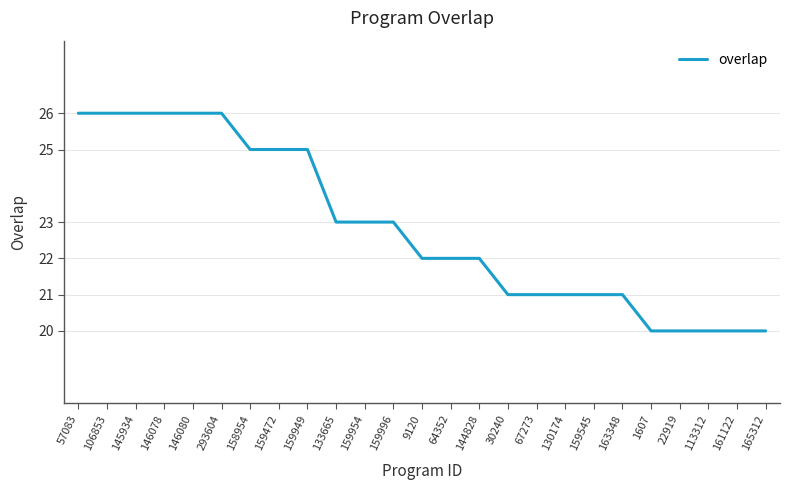

What is the approximate value at 159545?

21